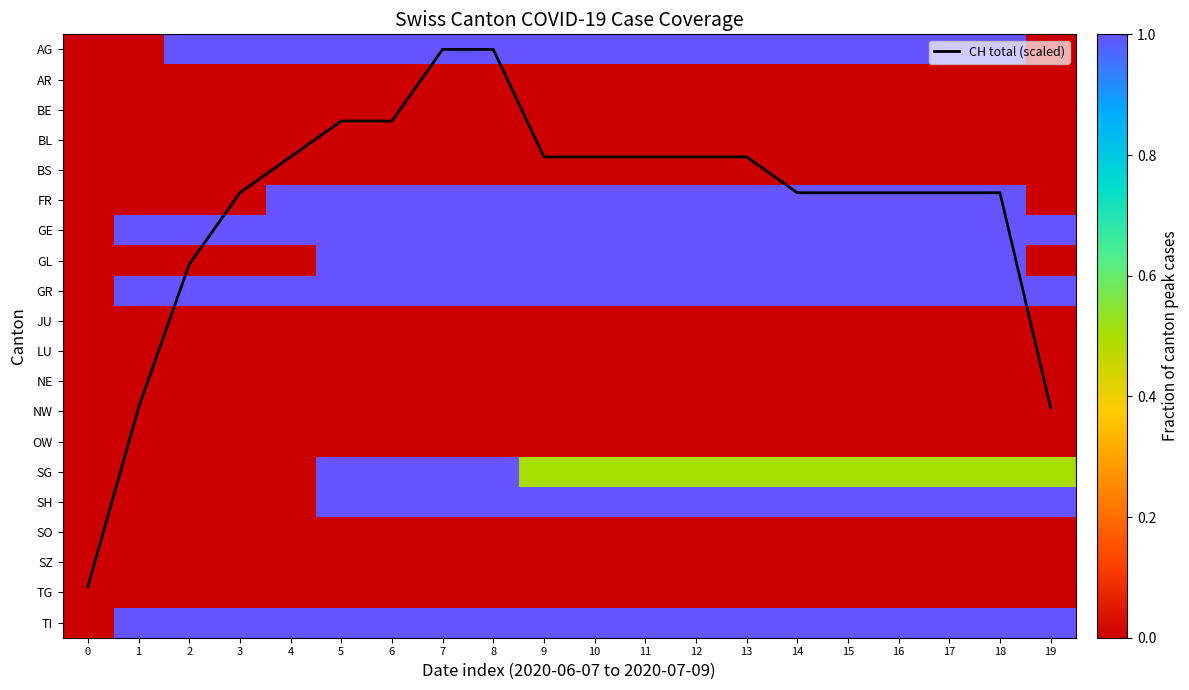

Which series has the largest range (max minus min)?

CH total (scaled)